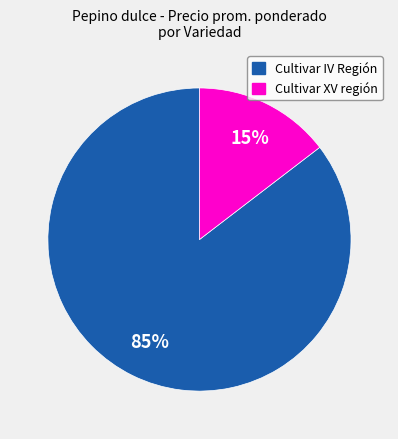

To the nearest percent, what is the average slice percentage?

50%